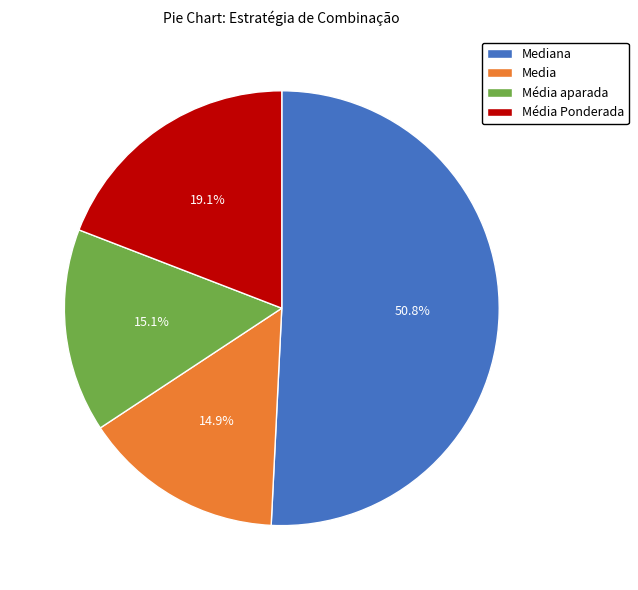

What percentage is the Mediana slice, to the nearest percent?

51%